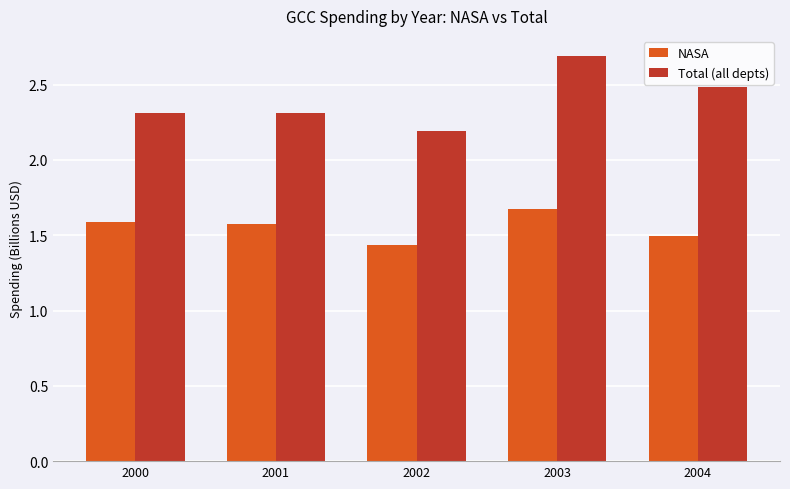

What is the value of the NASA bar at the 1st from the left?

1.6